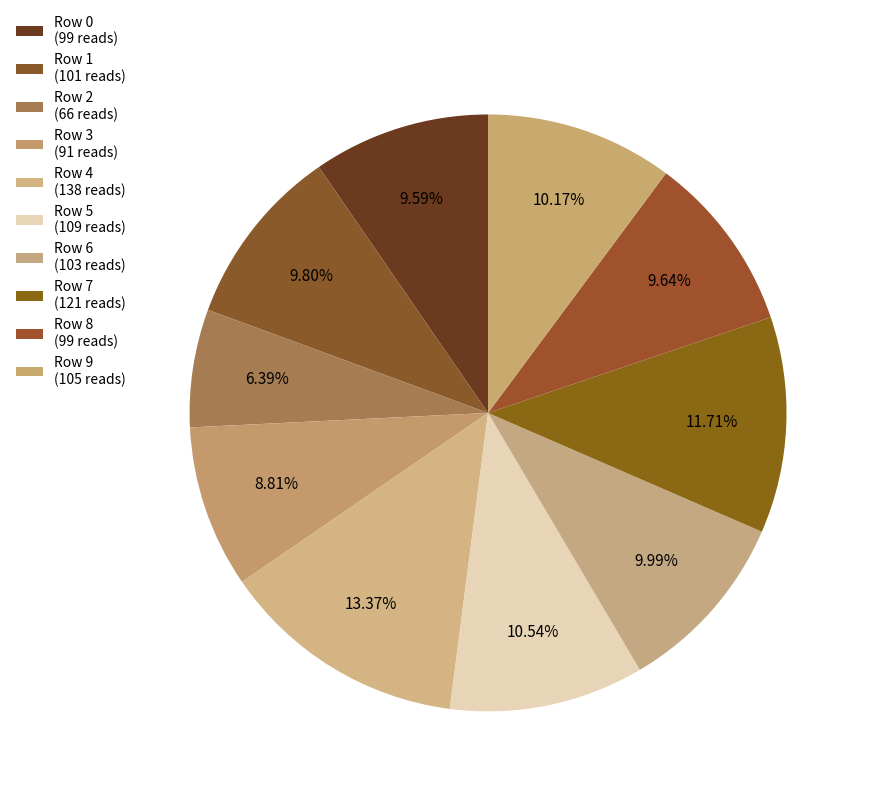

Count the number of slices in the pie.

10